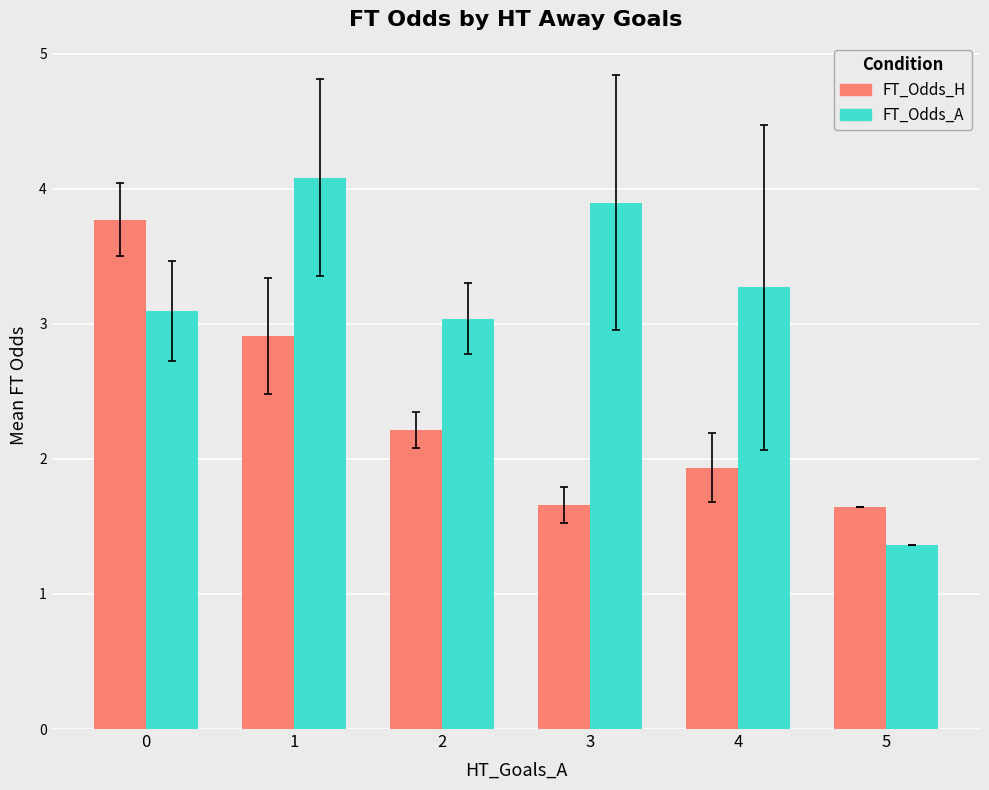

Between 1 and 3, which series saw the biggest shift?

FT_Odds_H